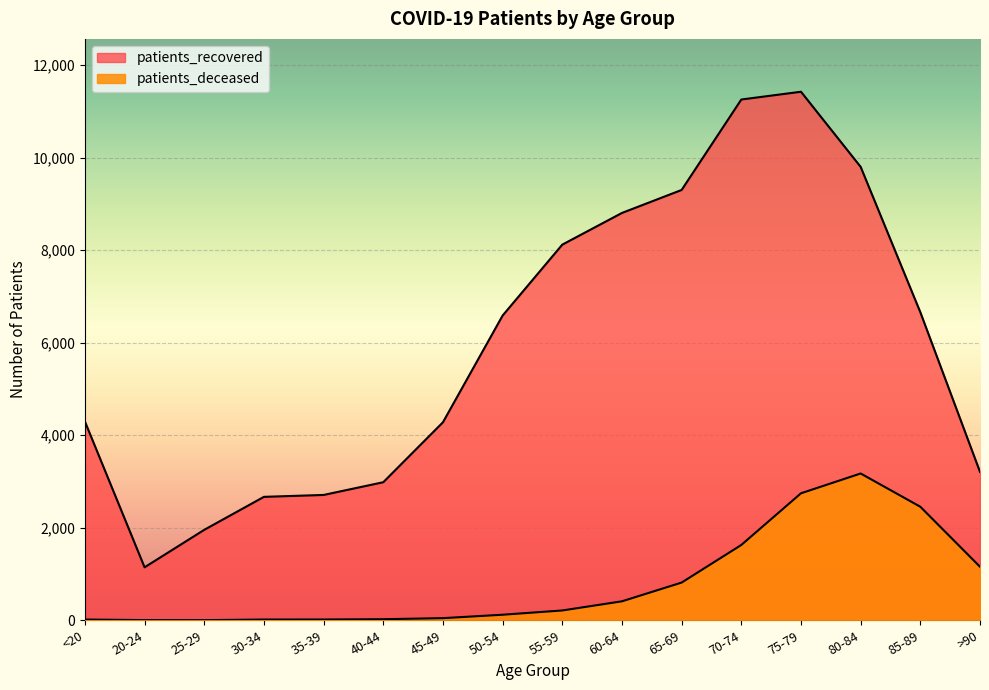

How many lines are shown in the chart?

2